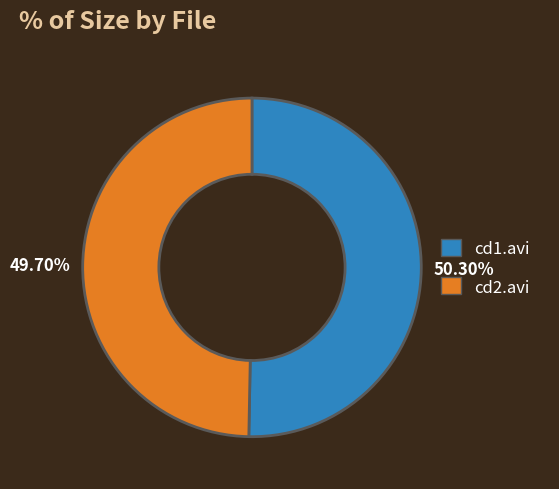

Rank the categories by value from lowest to highest.

cd2.avi, cd1.avi